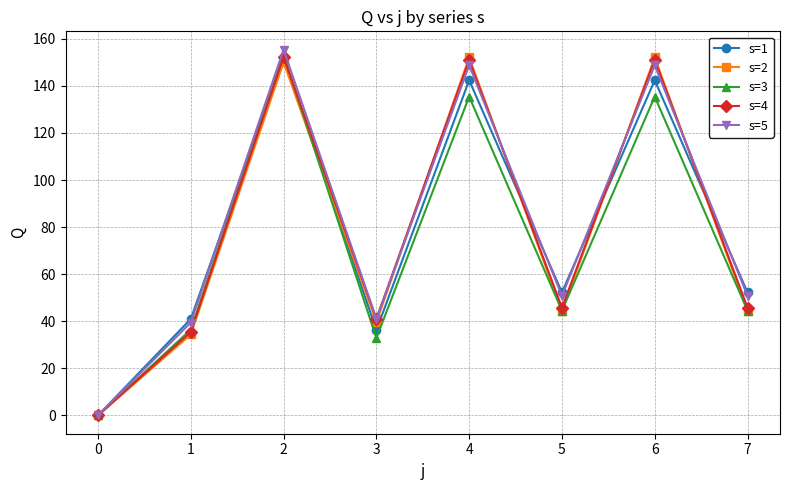

How many interior local peaks does the s=5 series have?

3